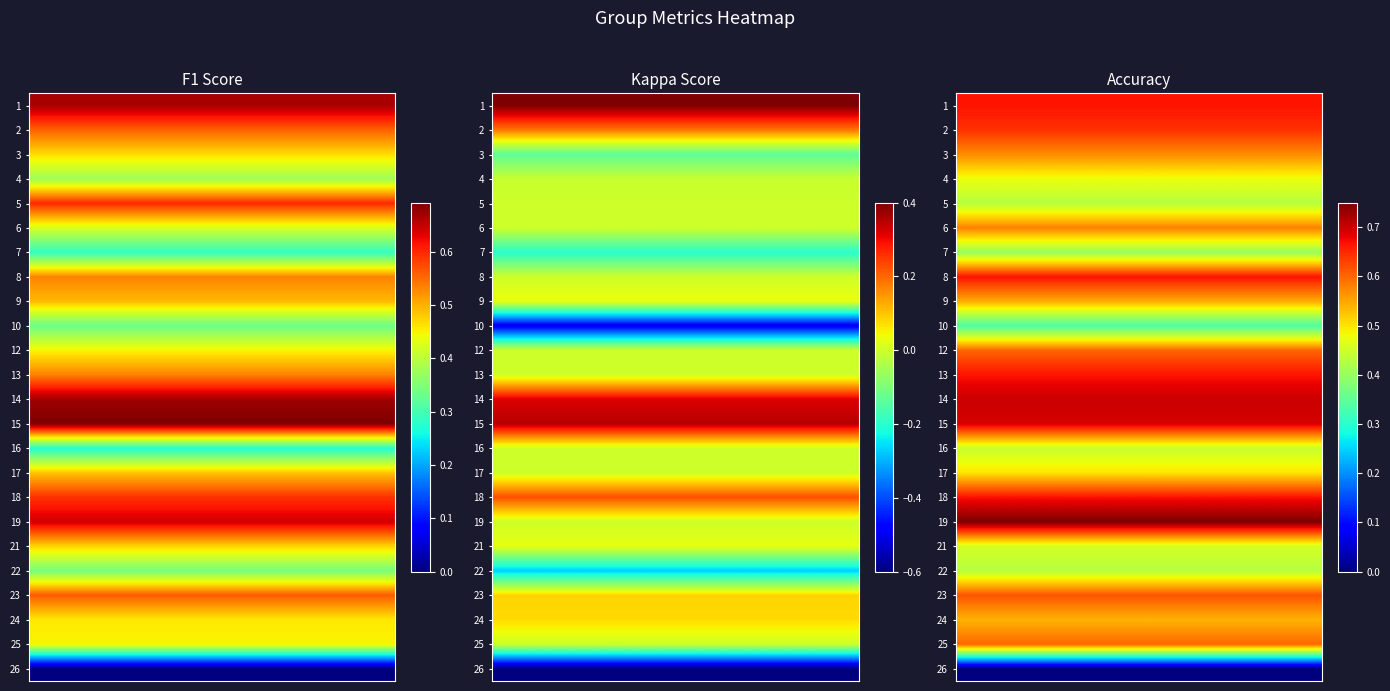

What is the maximum value for 4?

0.4